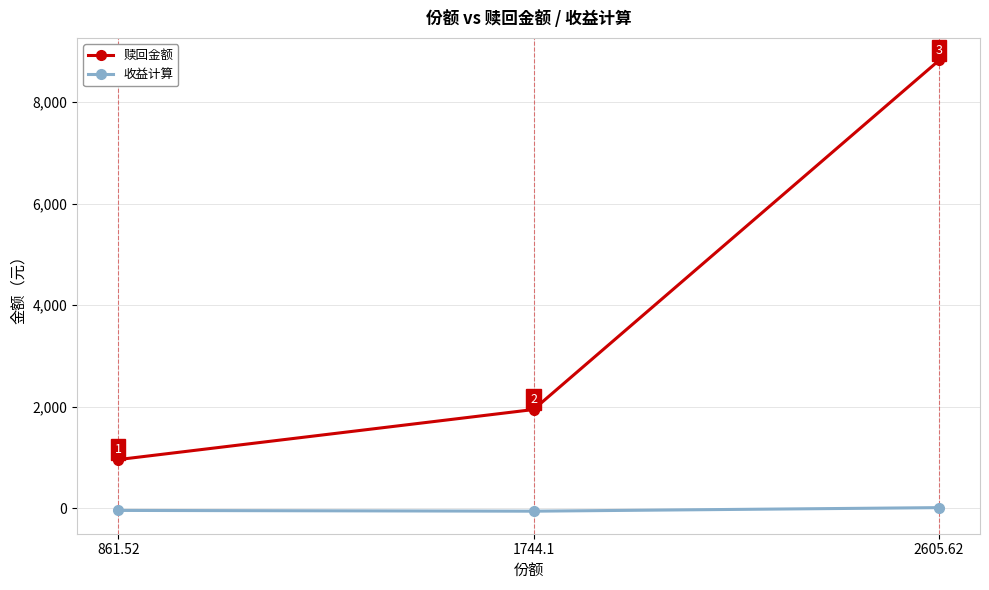

What is the label of the 2nd point from the right?

1744.1